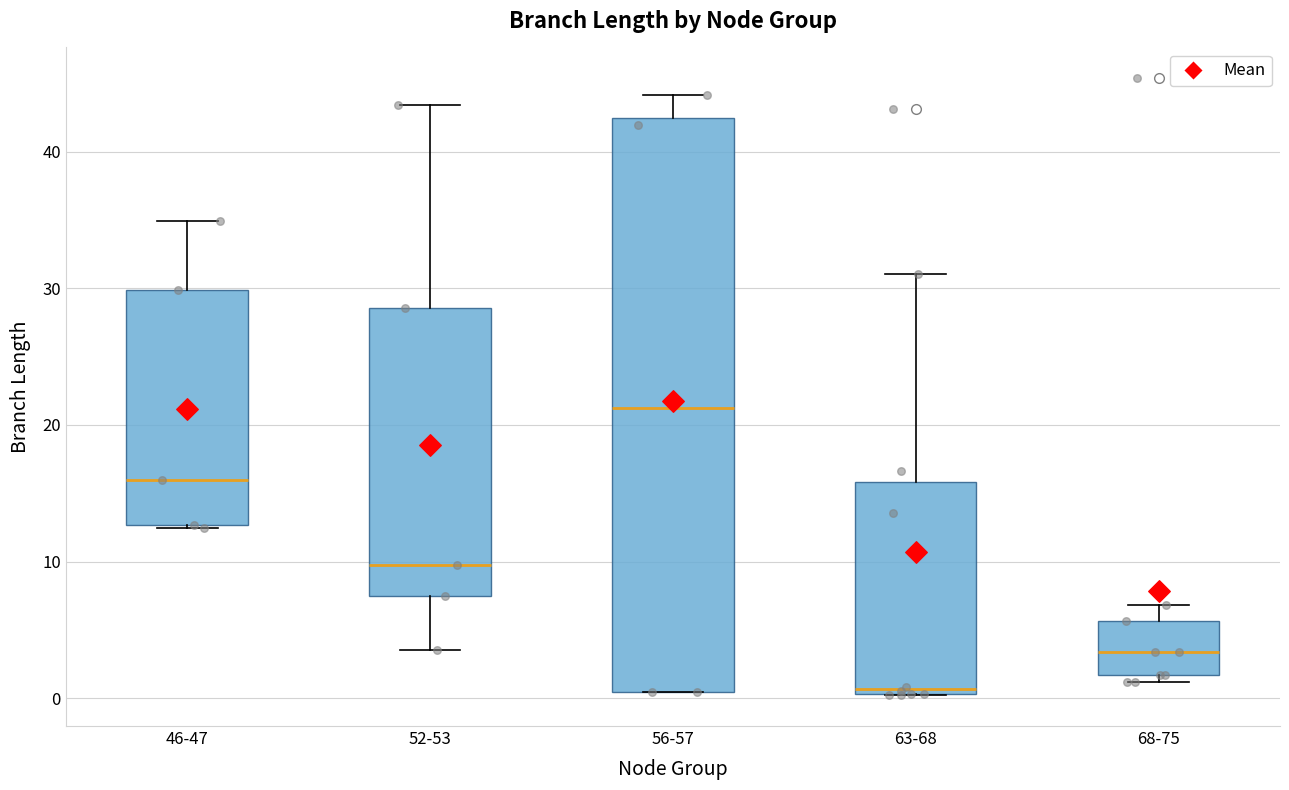

Where does the median line of the box for 63-68 sit on the y-axis? The values are not printed on the chart, so give them approximately, as read against the axis.

1